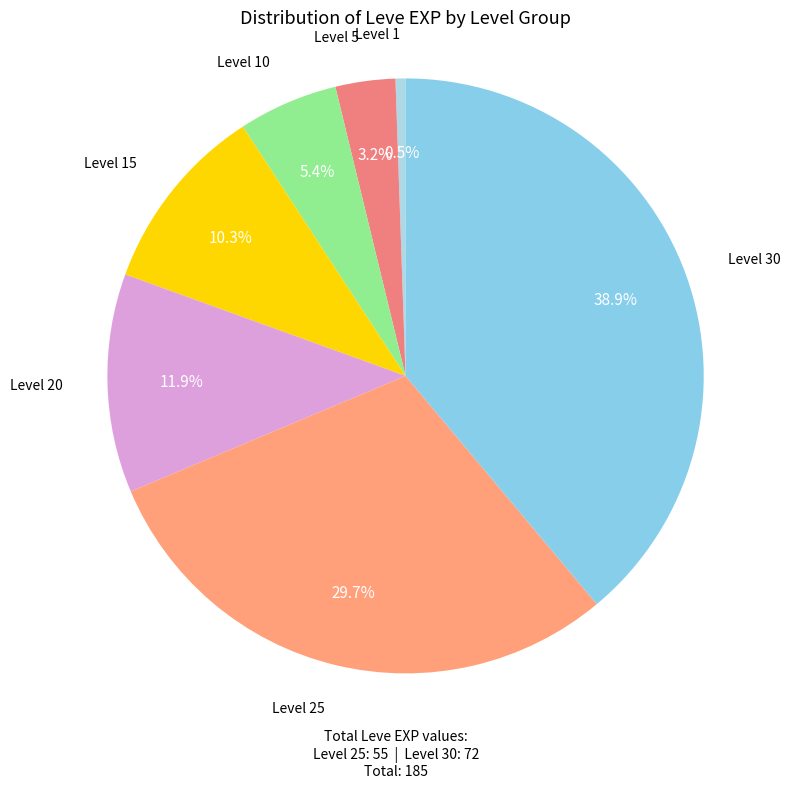

What is the largest slice in the pie chart?

Level 30